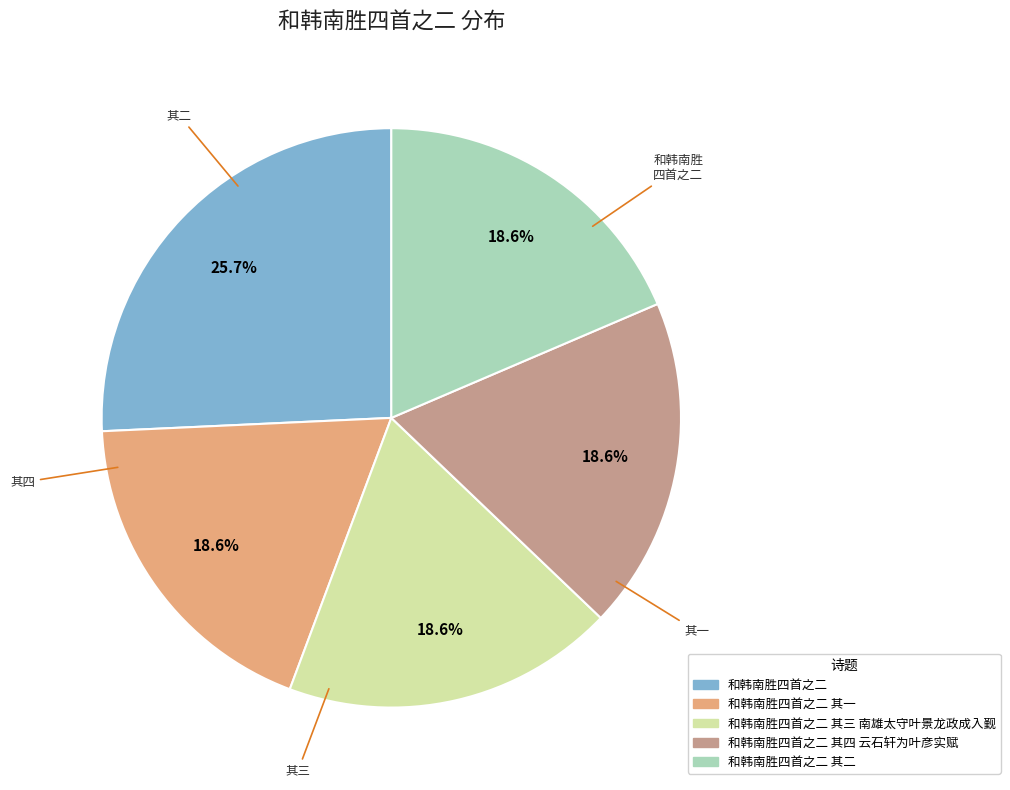

Between 和韩南胜四首之二 其二 and 和韩南胜四首之二, which is larger?

和韩南胜四首之二